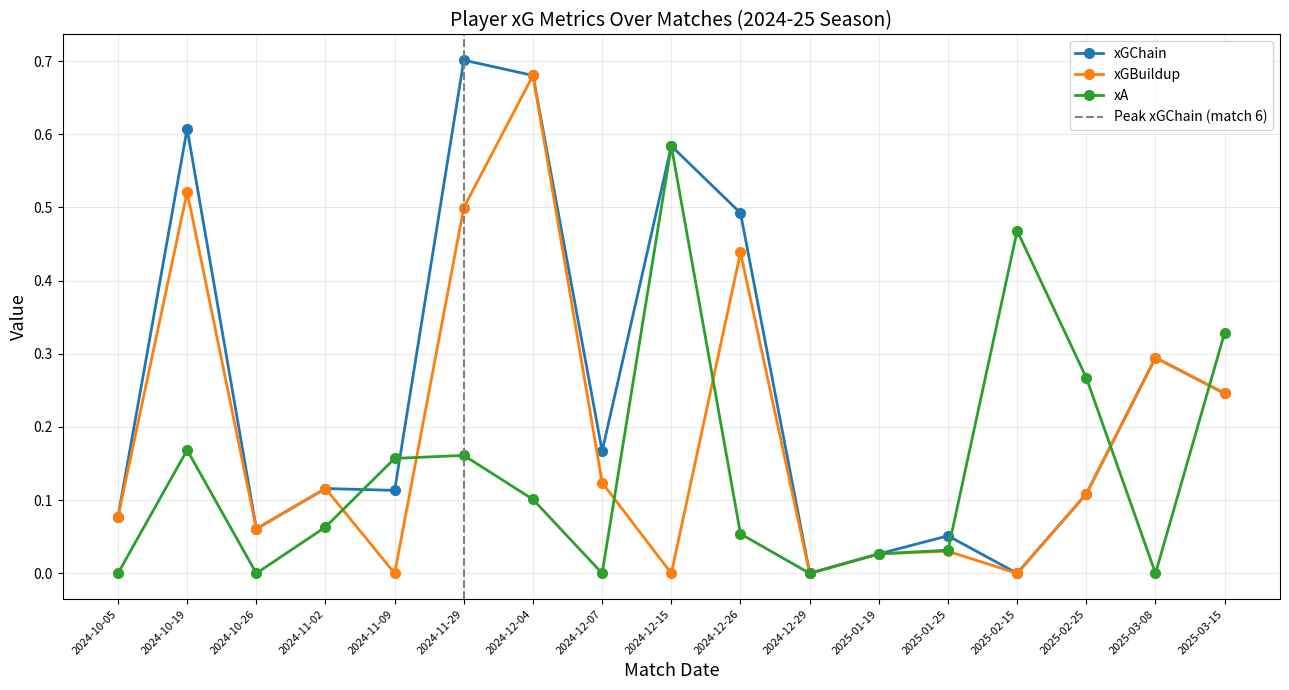

Which category has the lowest value in the xA series?

2024-10-05